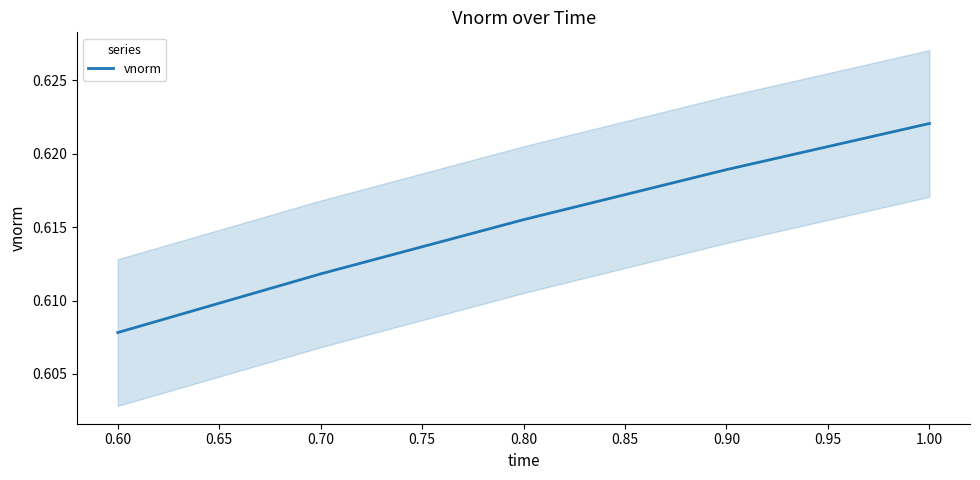

List the labels in order of vnorm value, largest first.

1.00, 0.90, 0.80, 0.70, 0.60